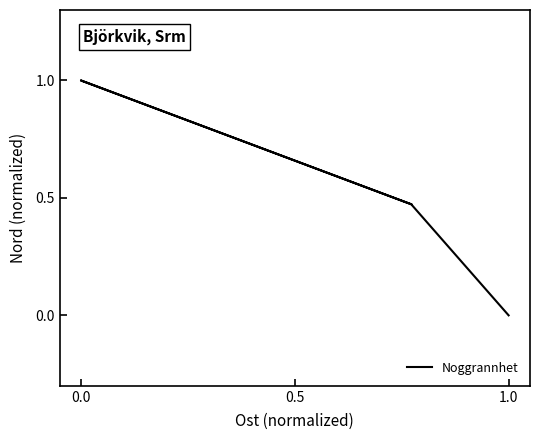

True or false: the data has more than 2 interior local peaks.

False